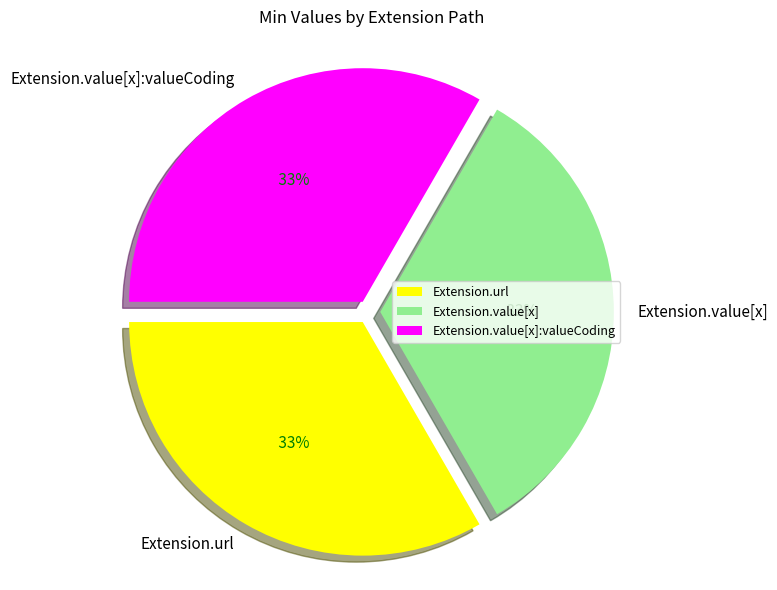

To the nearest percent, what is the average slice percentage?

33%